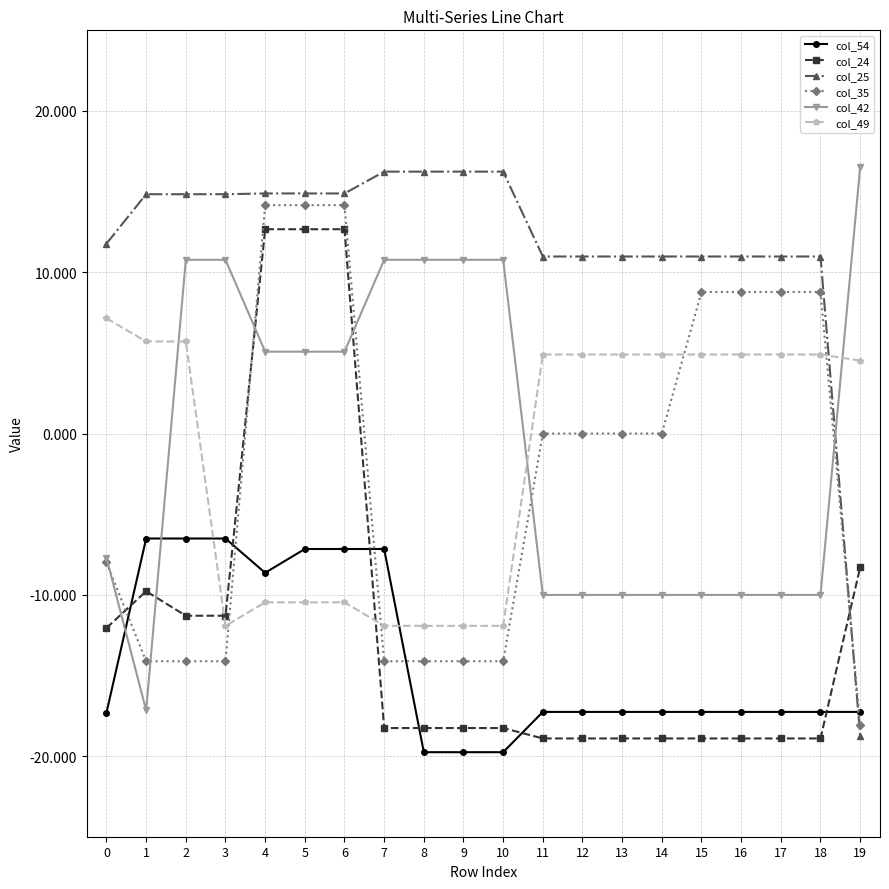

Which series ends up on top after the final intersection of col_42 and col_54?

col_42